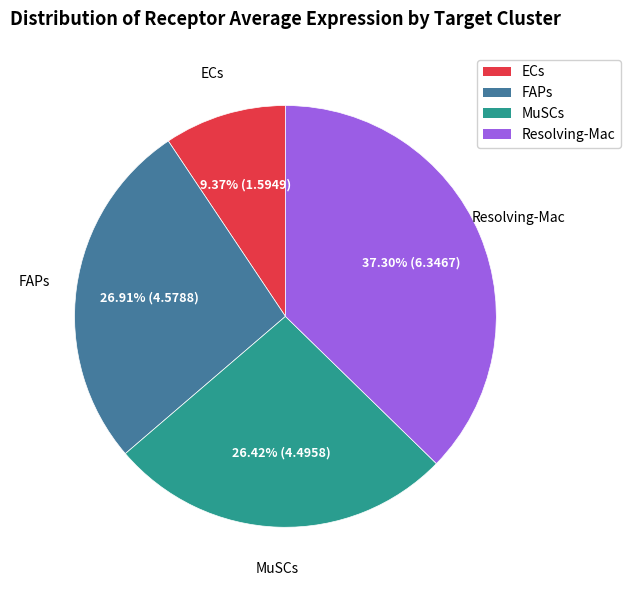

Count the number of slices in the pie.

4